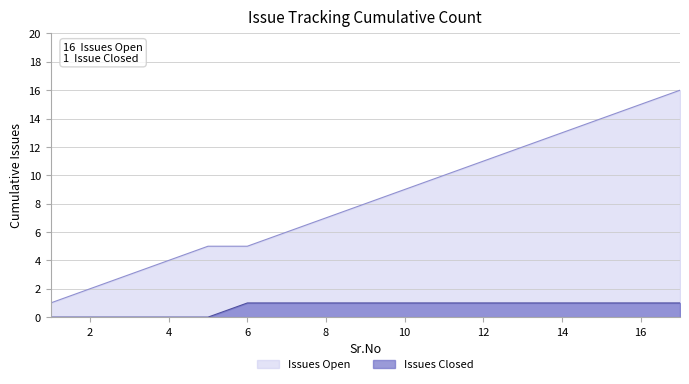

Reading left to right, list all the values displayed in this chart.

Issues Open: 1	2	3	4	5	5	6	7	8	9	10	11	12	13	14	15	16
Issues Closed: 0	0	0	0	0	1	1	1	1	1	1	1	1	1	1	1	1